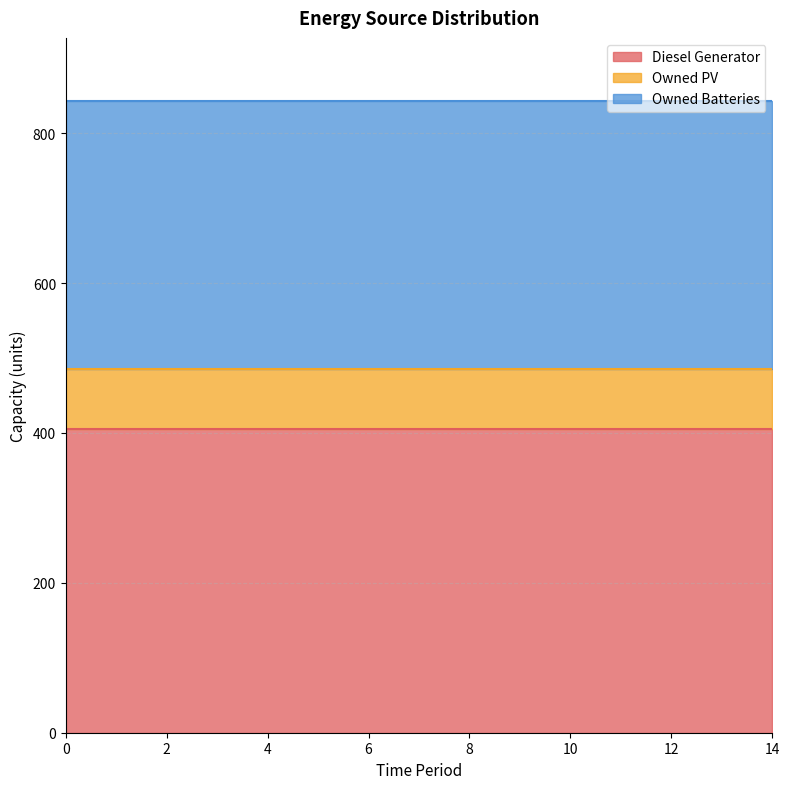

Between 0 and 7, which series saw the biggest shift?

Diesel Generator